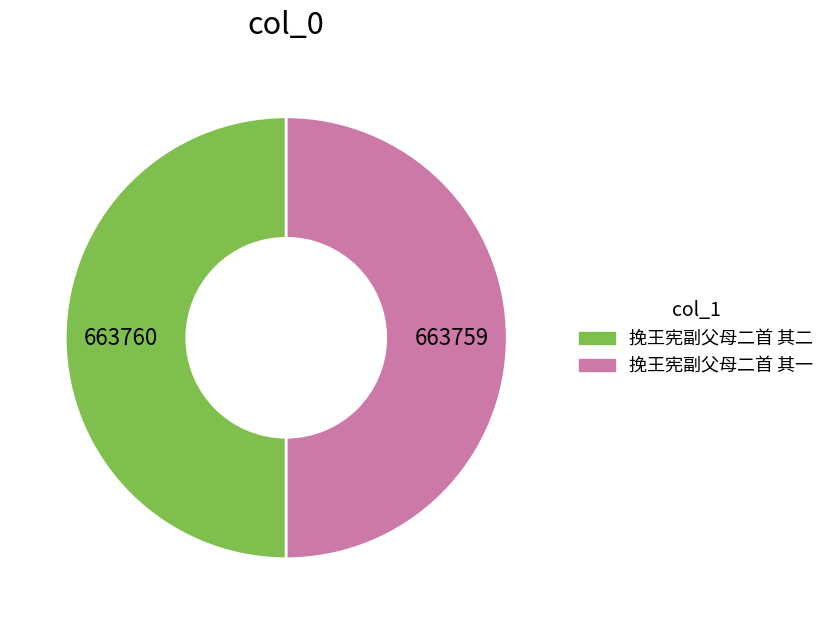

Approximately how many times larger is the value at 挽王宪副父母二首 其二 compared to 挽王宪副父母二首 其一?

1.0